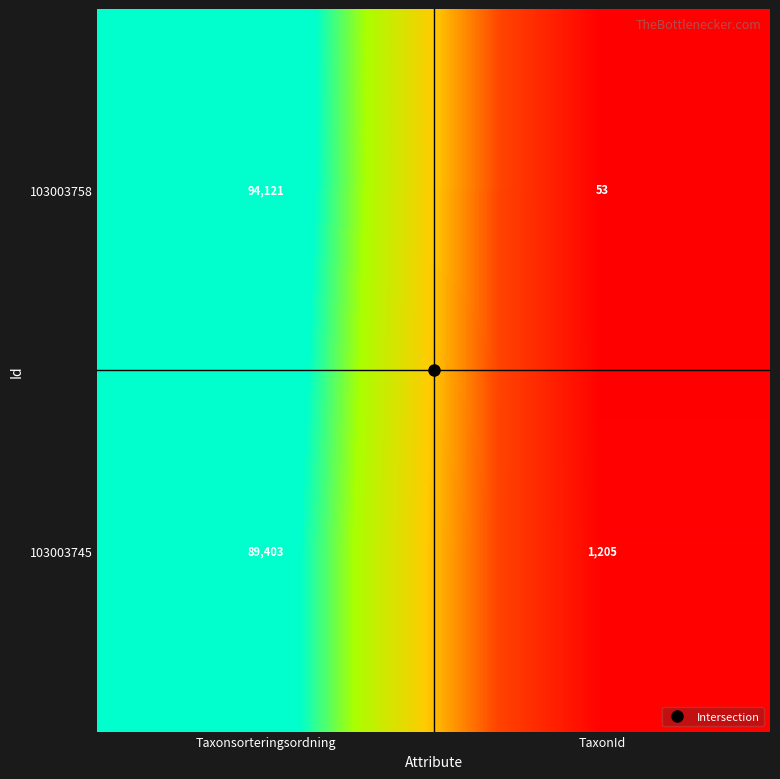

Which series has the largest range (max minus min)?

103003758